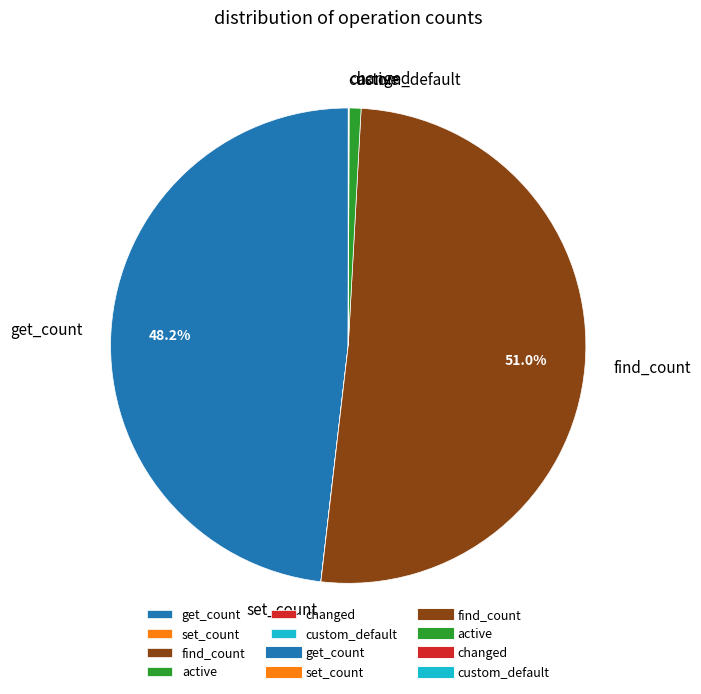

What is the majority slice?

find_count